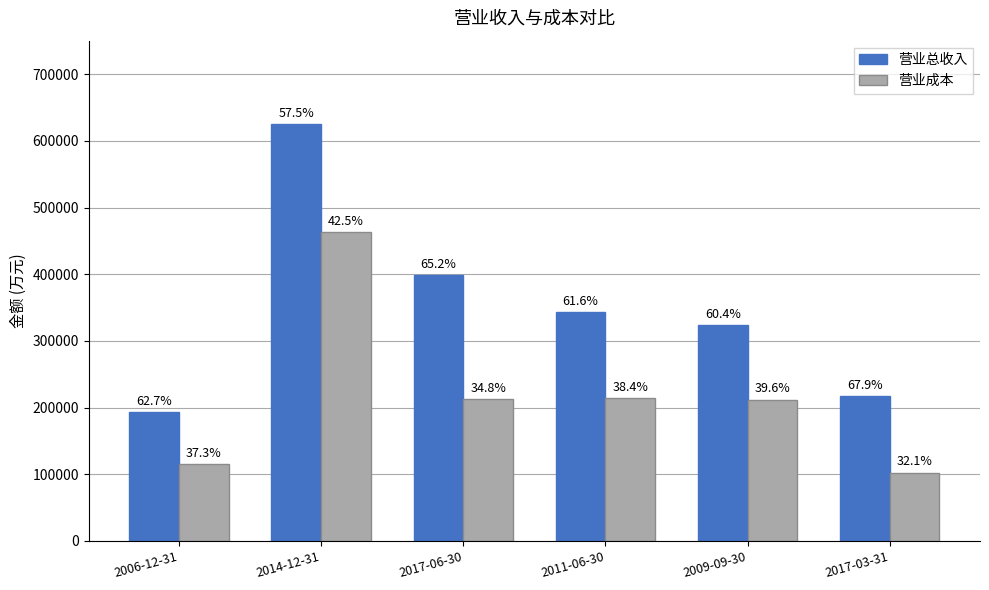

What are all the series names shown in the legend?

营业总收入, 营业成本